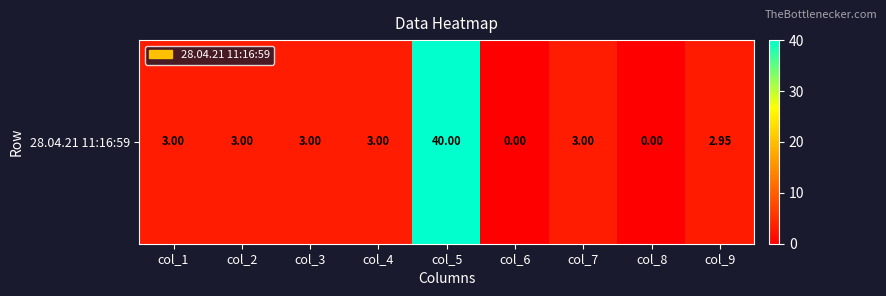

Rank the categories by value from highest to lowest.

col_5, col_1, col_2, col_3, col_4, col_7, col_9, col_6, col_8